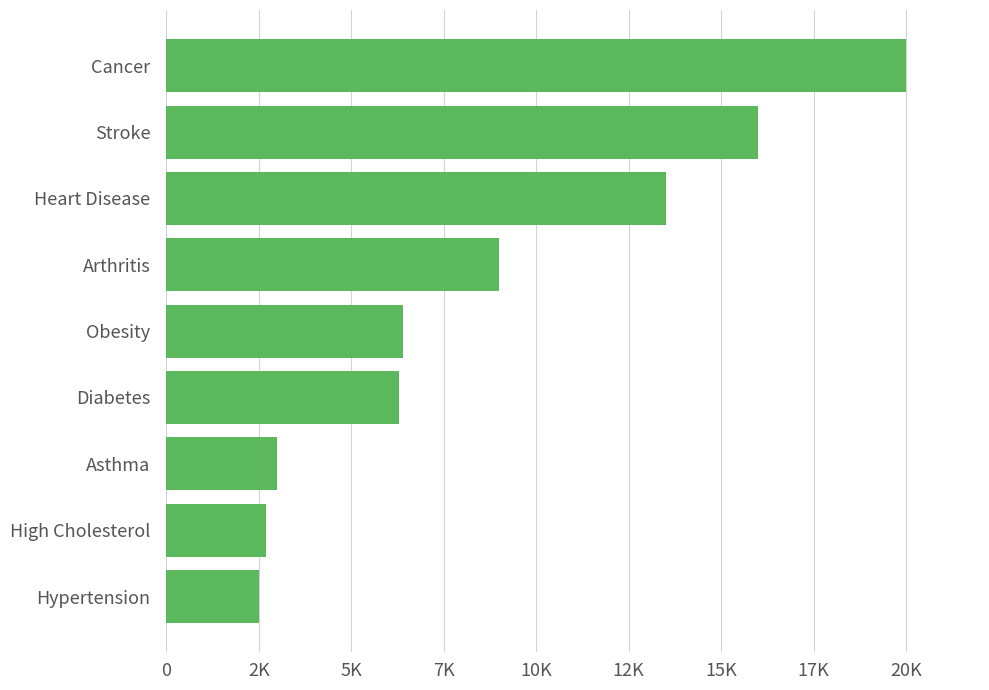

Does the chart contain any negative values?

No